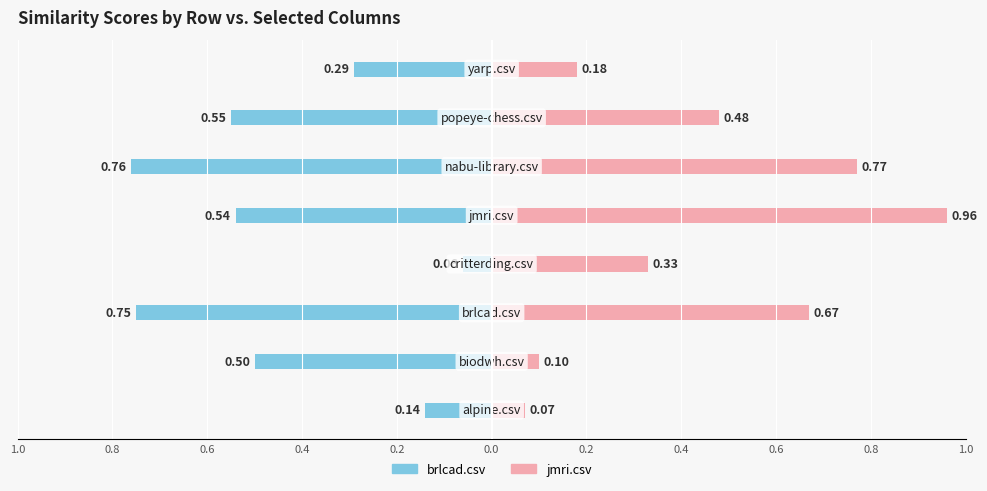

What is the average value of the jmri.csv series?

0.4